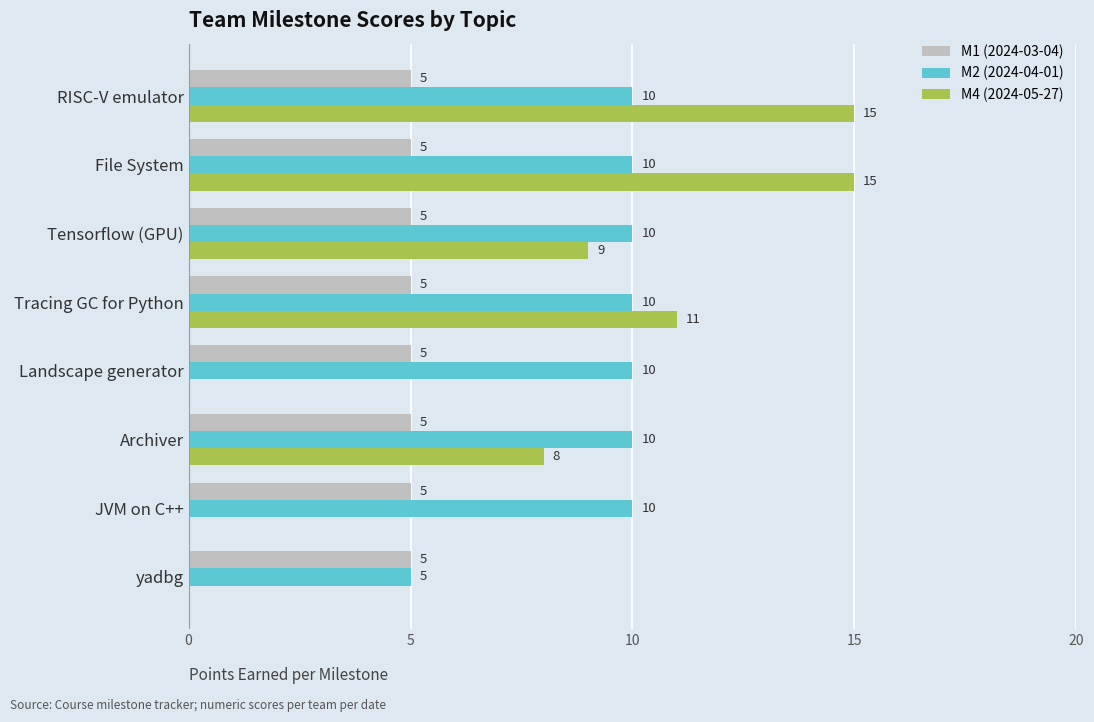

What is the greatest value displayed?

15